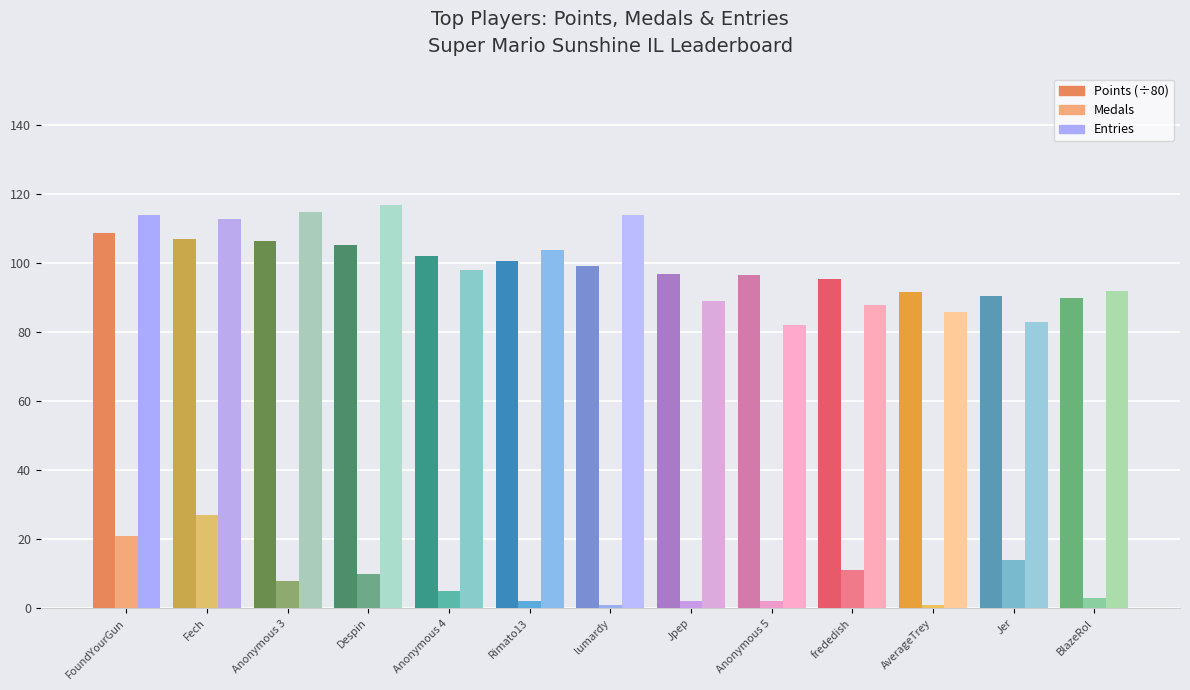

The value of Points (÷80) at Jpep is 134.7. True or false?

False